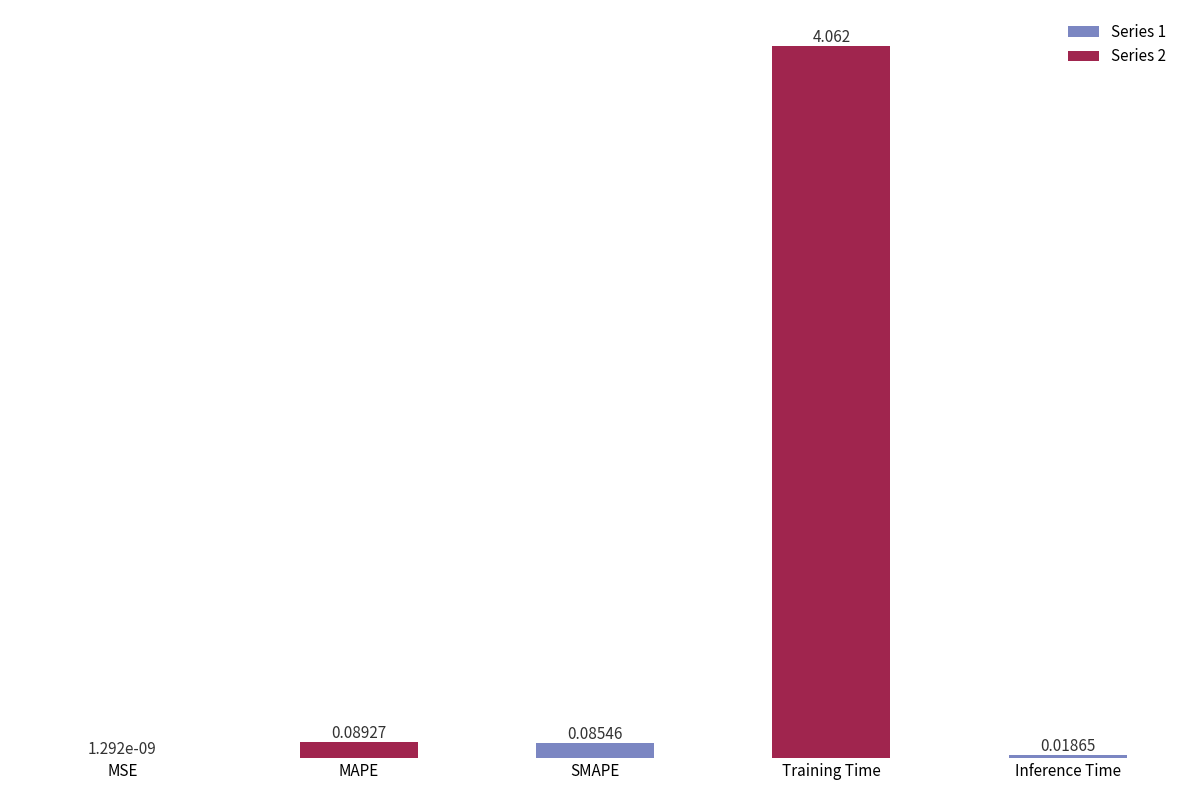

How many categories are shown in the chart?

5